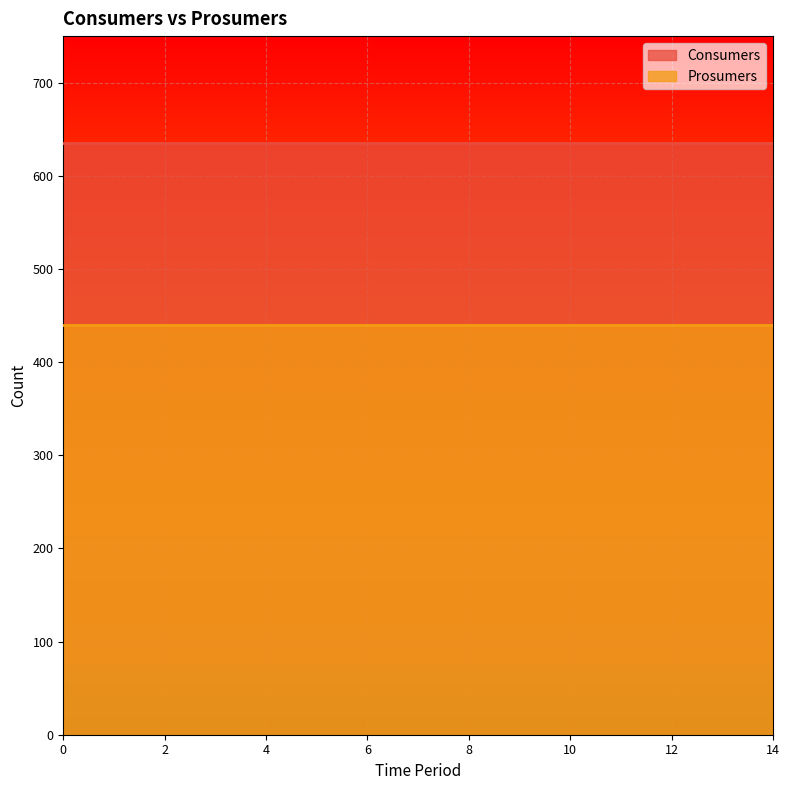

What is the sum of all Prosumers values?

6600